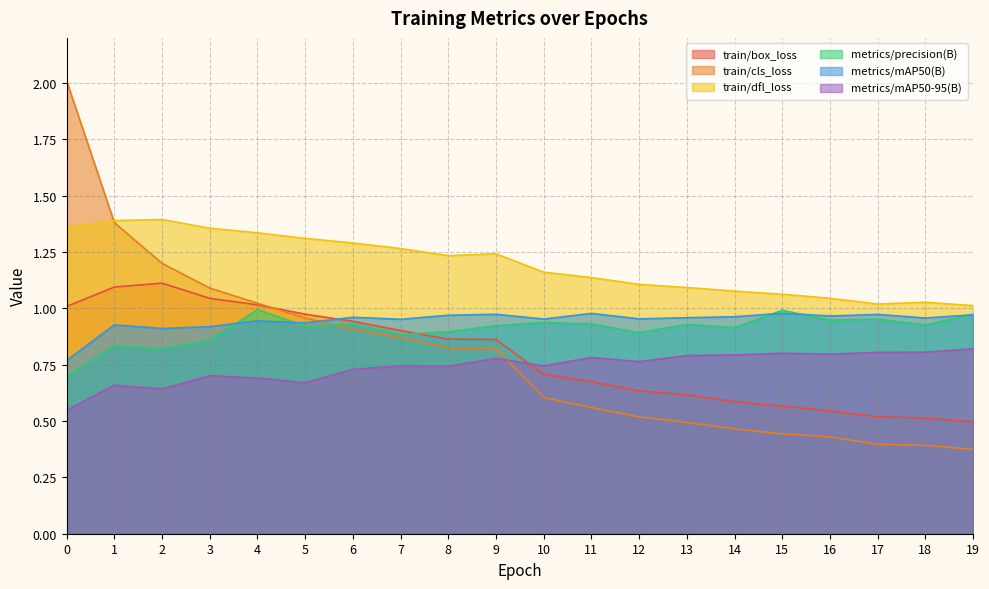

Reading left to right, what are all the values shown in this chart?

train/box_loss: 0=1.0	1=1.1	2=1.1	3=1.0	4=1.0	5=1.0	6=0.9	7=0.9	8=0.9	9=0.9	10=0.7	11=0.7	12=0.6	13=0.6	14=0.6	15=0.6	16=0.5	17=0.5	18=0.5	19=0.5
train/cls_loss: 0=2.0	1=1.4	2=1.2	3=1.1	4=1.0	5=1.0	6=0.9	7=0.9	8=0.8	9=0.8	10=0.6	11=0.6	12=0.5	13=0.5	14=0.5	15=0.4	16=0.4	17=0.4	18=0.4	19=0.4
train/dfl_loss: 0=1.4	1=1.4	2=1.4	3=1.4	4=1.3	5=1.3	6=1.3	7=1.3	8=1.2	9=1.2	10=1.2	11=1.1	12=1.1	13=1.1	14=1.1	15=1.1	16=1.0	17=1.0	18=1.0	19=1.0
metrics/precision(B): 0=0.7	1=0.8	2=0.8	3=0.9	4=1.0	5=0.9	6=0.9	7=0.9	8=0.9	9=0.9	10=0.9	11=0.9	12=0.9	13=0.9	14=0.9	15=1.0	16=0.9	17=1.0	18=0.9	19=1.0
metrics/mAP50(B): 0=0.8	1=0.9	2=0.9	3=0.9	4=0.9	5=0.9	6=1.0	7=1.0	8=1.0	9=1.0	10=1.0	11=1.0	12=1.0	13=1.0	14=1.0	15=1.0	16=1.0	17=1.0	18=1.0	19=1.0
metrics/mAP50-95(B): 0=0.5	1=0.7	2=0.6	3=0.7	4=0.7	5=0.7	6=0.7	7=0.7	8=0.7	9=0.8	10=0.7	11=0.8	12=0.8	13=0.8	14=0.8	15=0.8	16=0.8	17=0.8	18=0.8	19=0.8